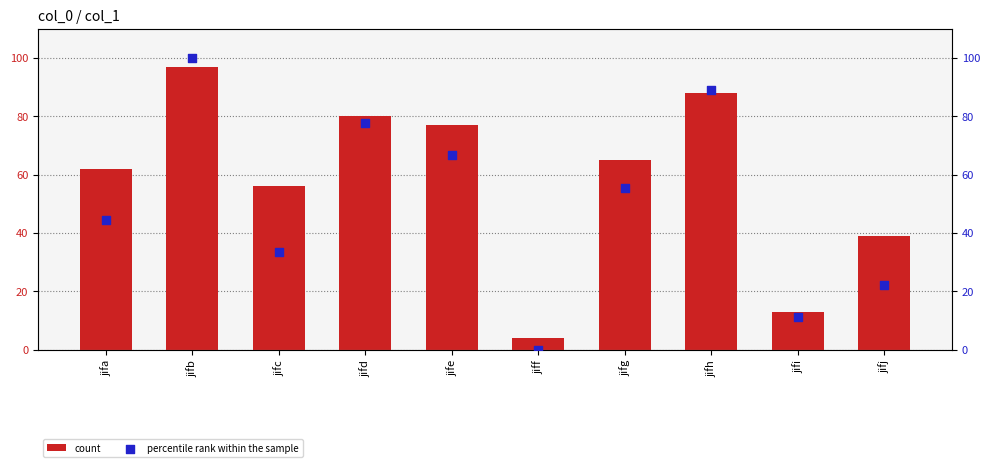

What are all the series names shown in the legend?

count, percentile rank within the sample